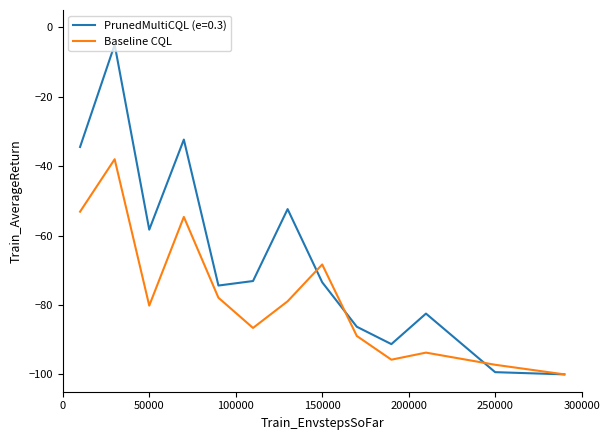

How many distinct data groups are displayed?

2